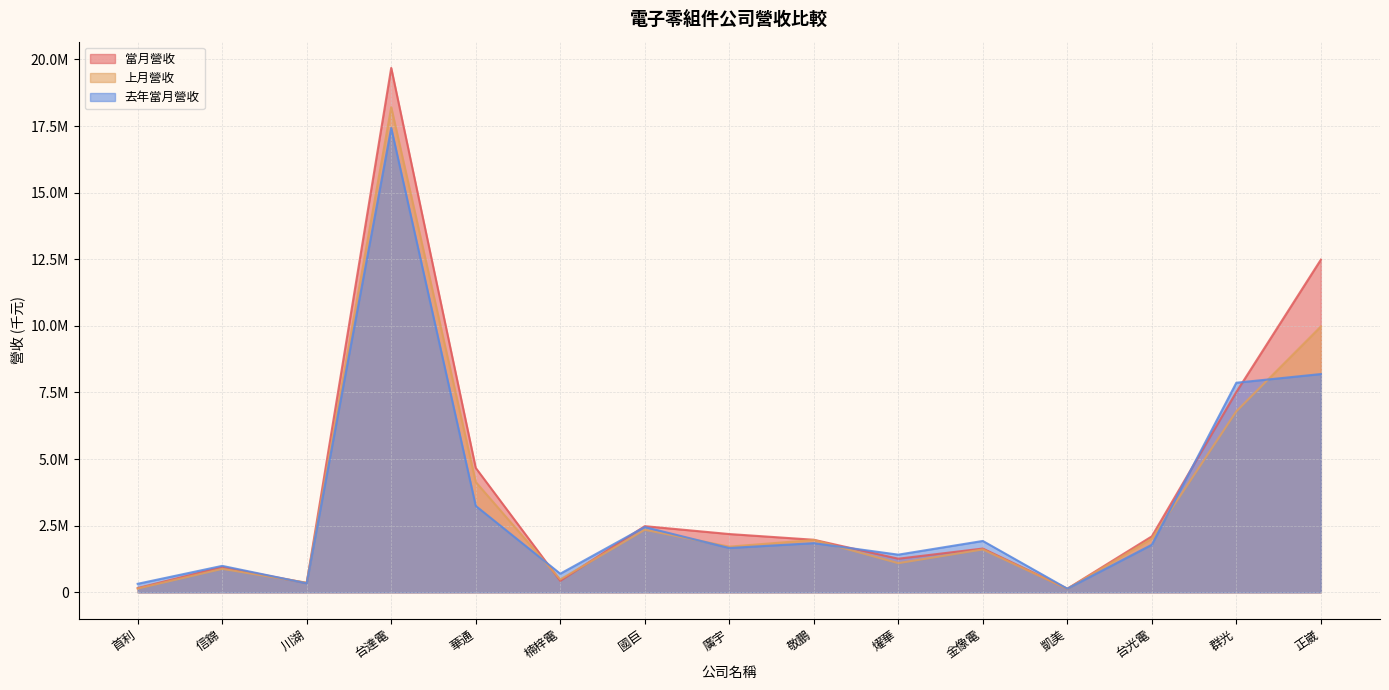

What is the minimum value shown in the chart?

129778